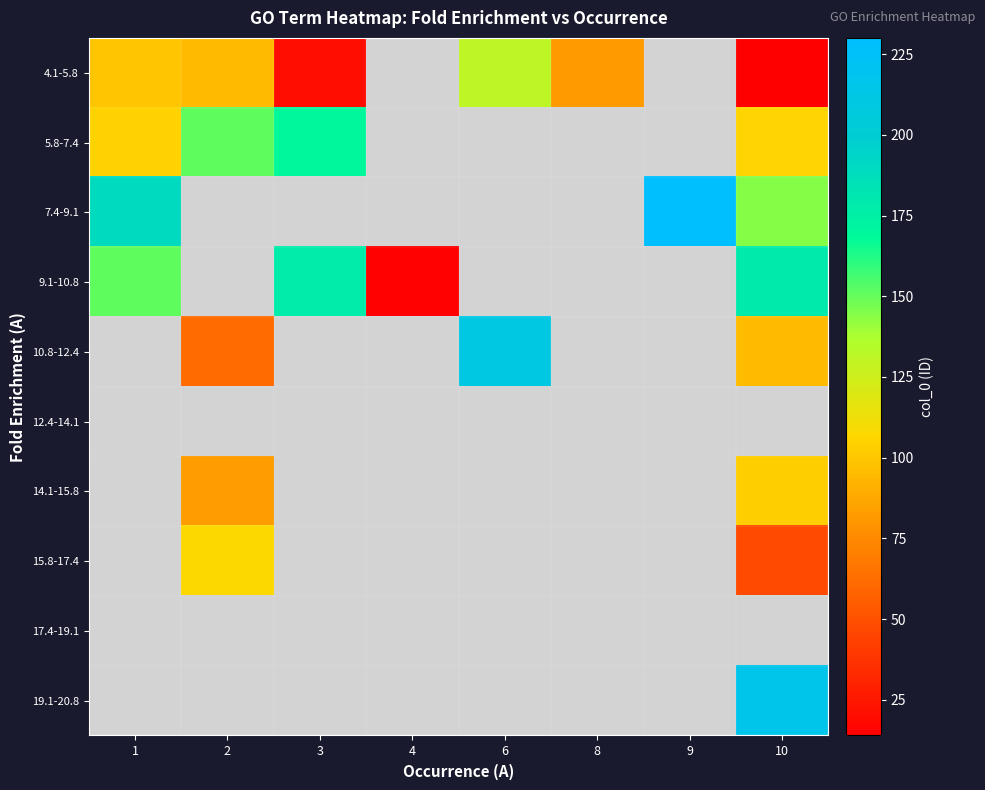

Which category has the highest value across all series?

9